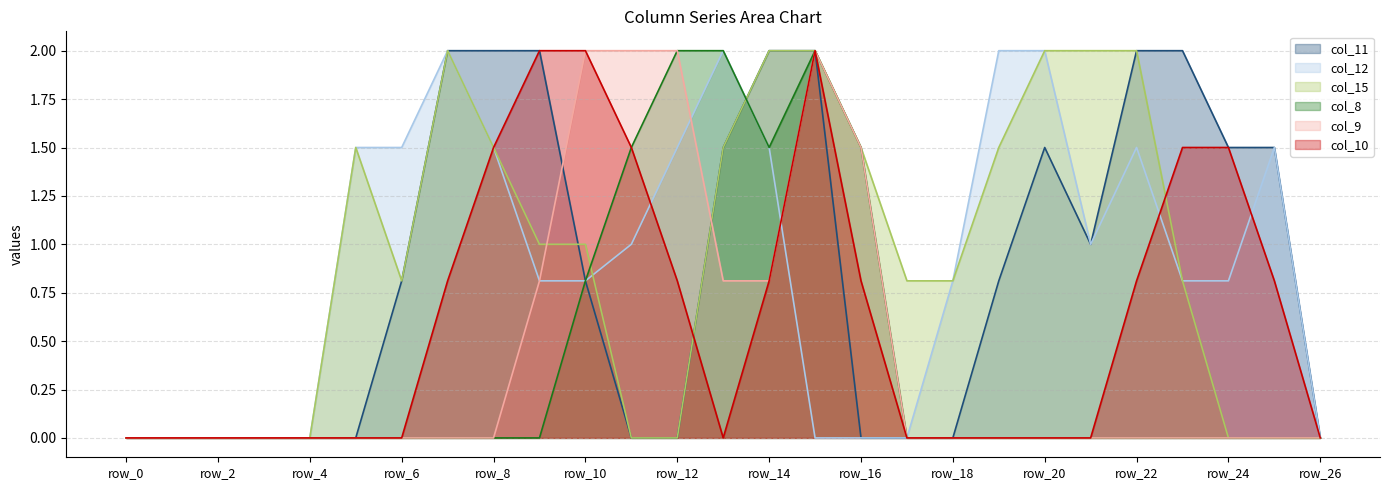

Reading left to right, list all the values displayed in this chart.

col_11: row_0=0.0	row_1=0.0	row_2=0.0	row_3=0.0	row_4=0.0	row_5=0.0	row_6=0.8	row_7=2.0	row_8=2.0	row_9=2.0	row_10=0.8	row_11=0.0	row_12=0.0	row_13=1.5	row_14=2.0	row_15=2.0	row_16=0.0	row_17=0.0	row_18=0.0	row_19=0.8	row_20=1.5	row_21=1.0	row_22=2.0	row_23=2.0	row_24=1.5	row_25=1.5	row_26=0.0
col_12: row_0=0.0	row_1=0.0	row_2=0.0	row_3=0.0	row_4=0.0	row_5=1.5	row_6=1.5	row_7=2.0	row_8=1.5	row_9=0.8	row_10=0.8	row_11=1.0	row_12=1.5	row_13=2.0	row_14=1.5	row_15=0.0	row_16=0.0	row_17=0.0	row_18=0.8	row_19=2.0	row_20=2.0	row_21=1.0	row_22=1.5	row_23=0.8	row_24=0.8	row_25=1.5	row_26=0.0
col_15: row_0=0.0	row_1=0.0	row_2=0.0	row_3=0.0	row_4=0.0	row_5=1.5	row_6=0.8	row_7=2.0	row_8=1.5	row_9=1.0	row_10=1.0	row_11=0.0	row_12=0.0	row_13=1.5	row_14=2.0	row_15=2.0	row_16=1.5	row_17=0.8	row_18=0.8	row_19=1.5	row_20=2.0	row_21=2.0	row_22=2.0	row_23=0.8	row_24=0.0	row_25=0.0	row_26=0.0
col_8: row_0=0.0	row_1=0.0	row_2=0.0	row_3=0.0	row_4=0.0	row_5=0.0	row_6=0.0	row_7=0.0	row_8=0.0	row_9=0.0	row_10=0.8	row_11=1.5	row_12=2.0	row_13=2.0	row_14=1.5	row_15=2.0	row_16=1.5	row_17=0.0	row_18=0.0	row_19=0.0	row_20=0.0	row_21=0.0	row_22=0.0	row_23=0.0	row_24=0.0	row_25=0.0	row_26=0.0
col_9: row_0=0.0	row_1=0.0	row_2=0.0	row_3=0.0	row_4=0.0	row_5=0.0	row_6=0.0	row_7=0.0	row_8=0.0	row_9=0.8	row_10=2.0	row_11=2.0	row_12=2.0	row_13=0.8	row_14=0.8	row_15=2.0	row_16=1.5	row_17=0.0	row_18=0.0	row_19=0.0	row_20=0.0	row_21=0.0	row_22=0.0	row_23=0.0	row_24=0.0	row_25=0.0	row_26=0.0
col_10: row_0=0.0	row_1=0.0	row_2=0.0	row_3=0.0	row_4=0.0	row_5=0.0	row_6=0.0	row_7=0.8	row_8=1.5	row_9=2.0	row_10=2.0	row_11=1.5	row_12=0.8	row_13=0.0	row_14=0.8	row_15=2.0	row_16=0.8	row_17=0.0	row_18=0.0	row_19=0.0	row_20=0.0	row_21=0.0	row_22=0.8	row_23=1.5	row_24=1.5	row_25=0.8	row_26=0.0